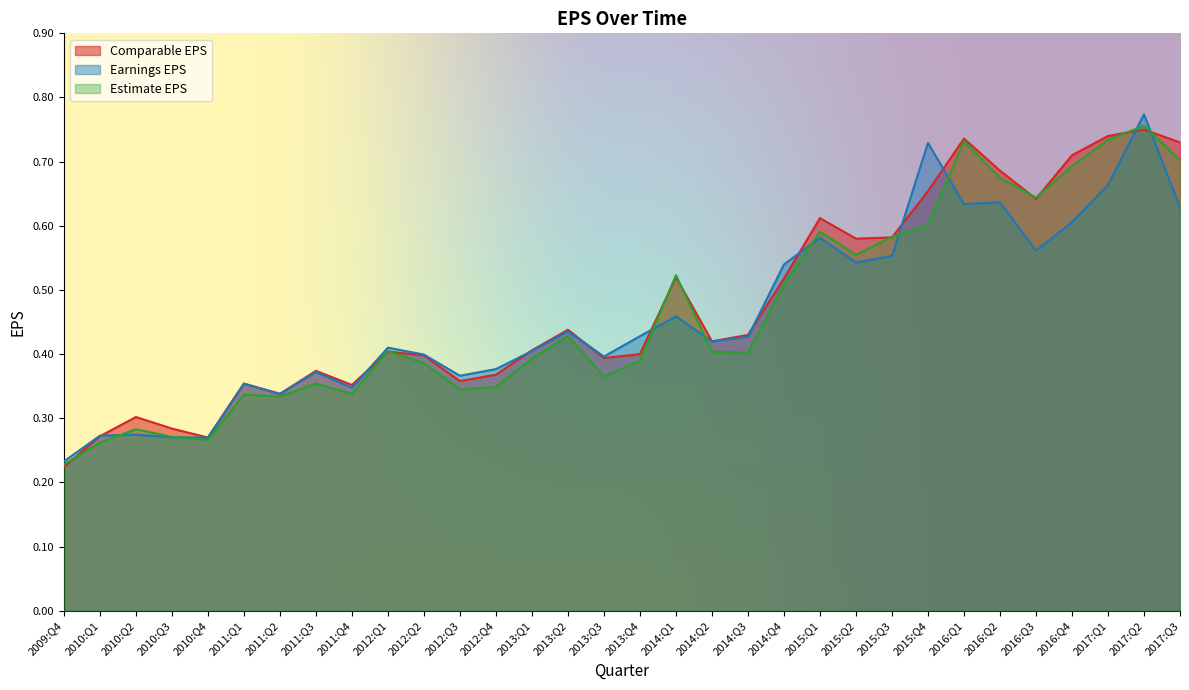

At which label does Estimate EPS reach its minimum?

2009:Q4